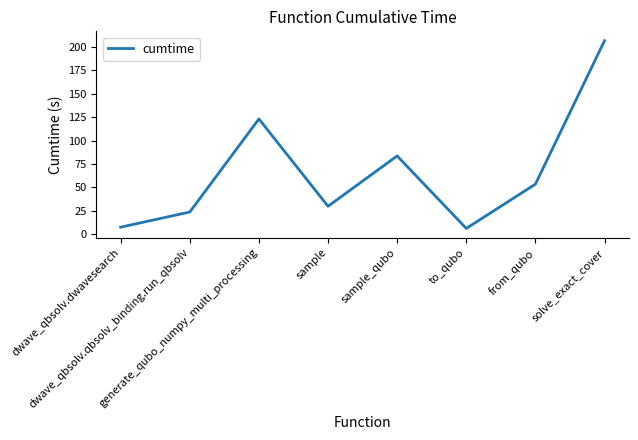

What is the minimum value shown in the chart?

6.1